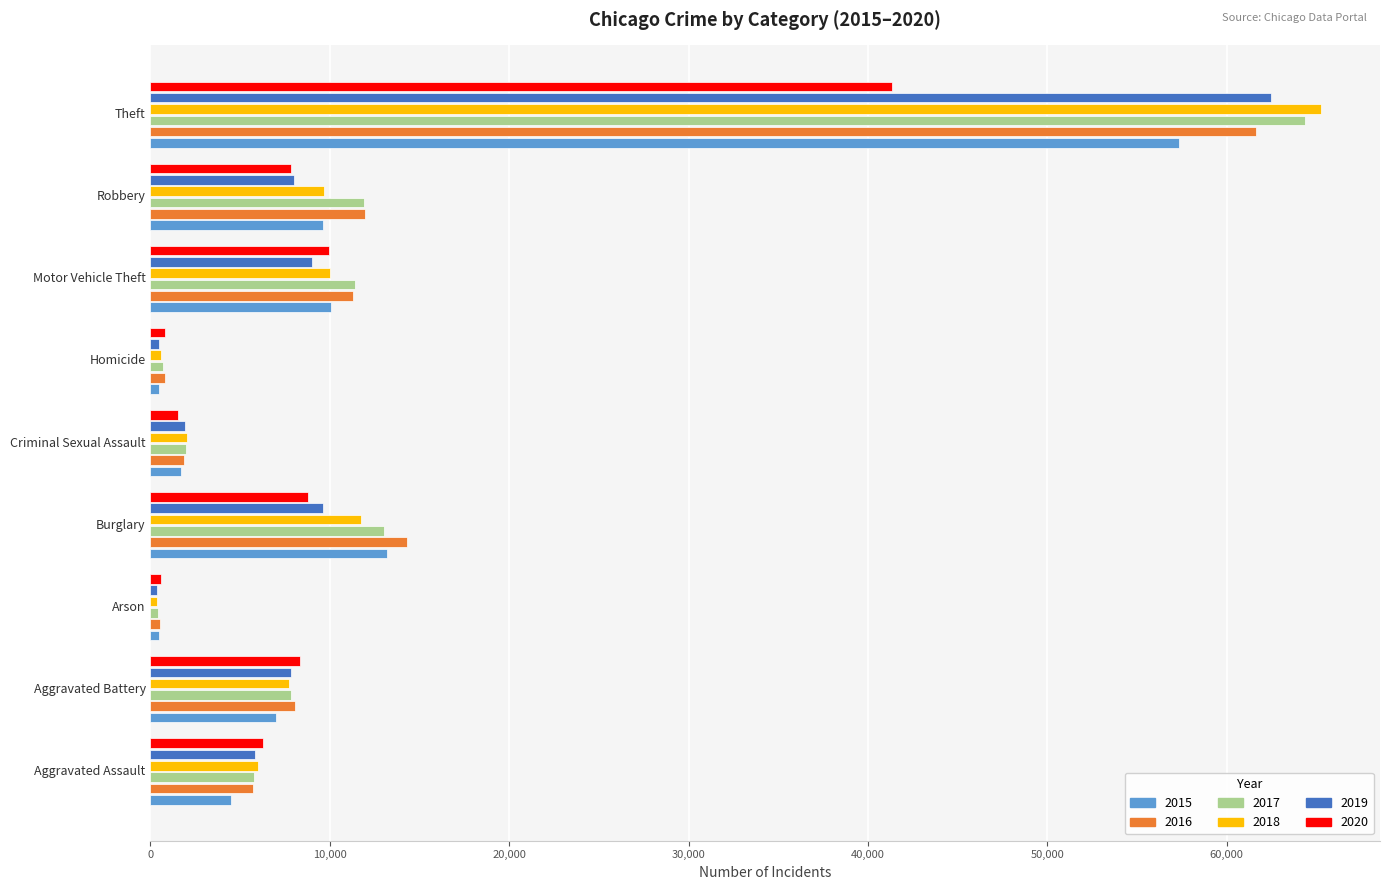

What is the sum of all 2015 values?

104406